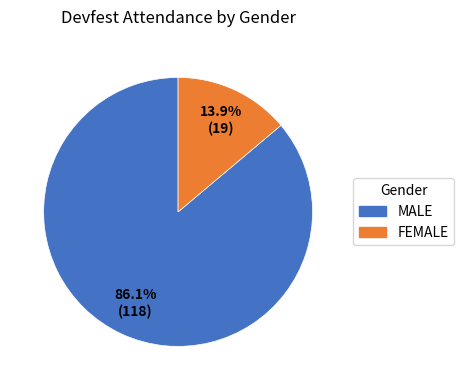

Which slice is the smallest?

female